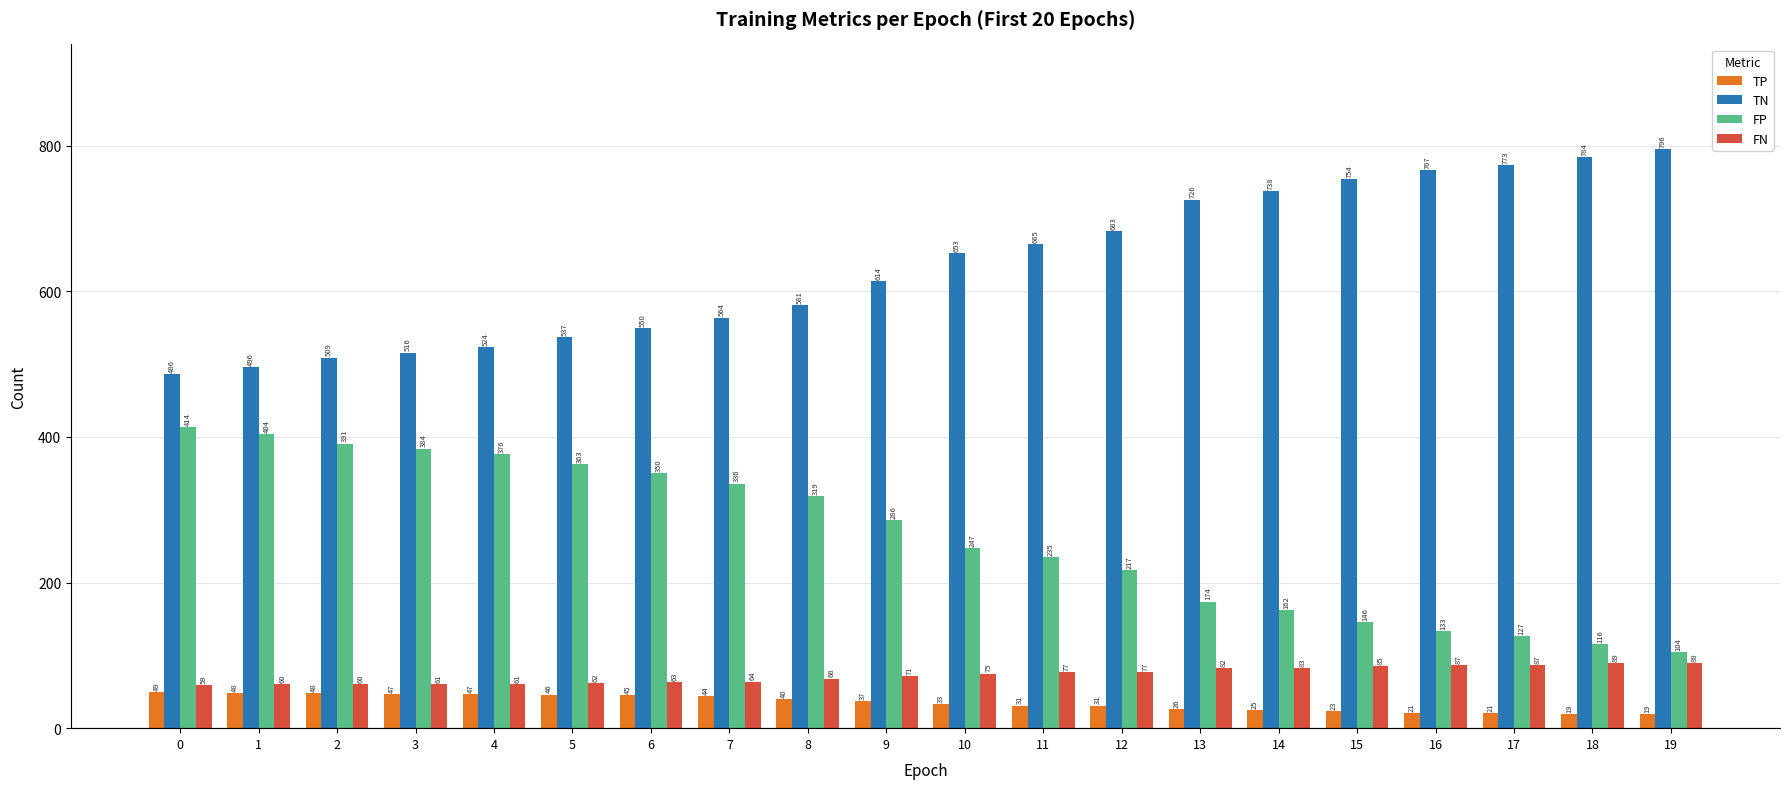

Is it true that FP equals 546 at 7?

False